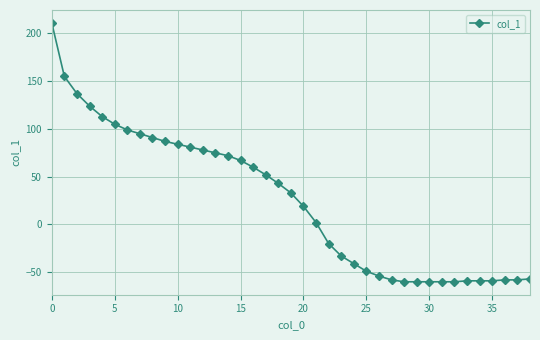

What is the smallest value displayed?

-60